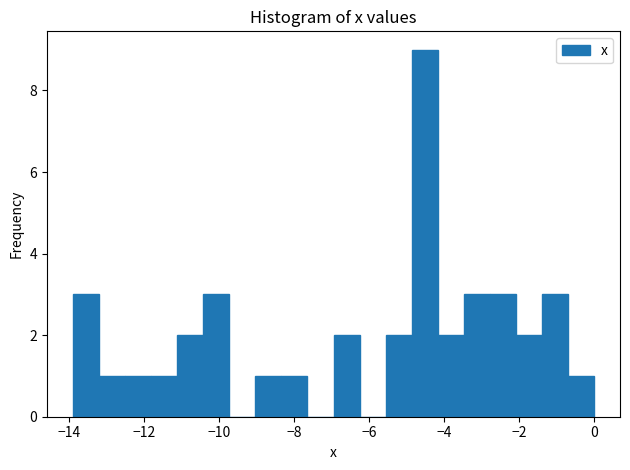

Read against the x-axis, roughly where is the centre of the tallest bar?

-4.6